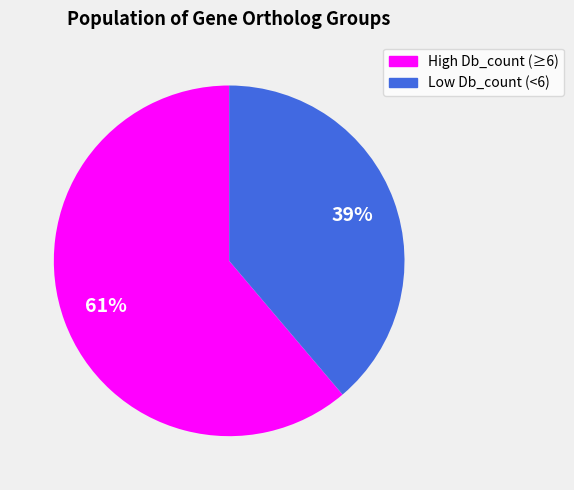

To the nearest percent, what is the average slice percentage?

50%